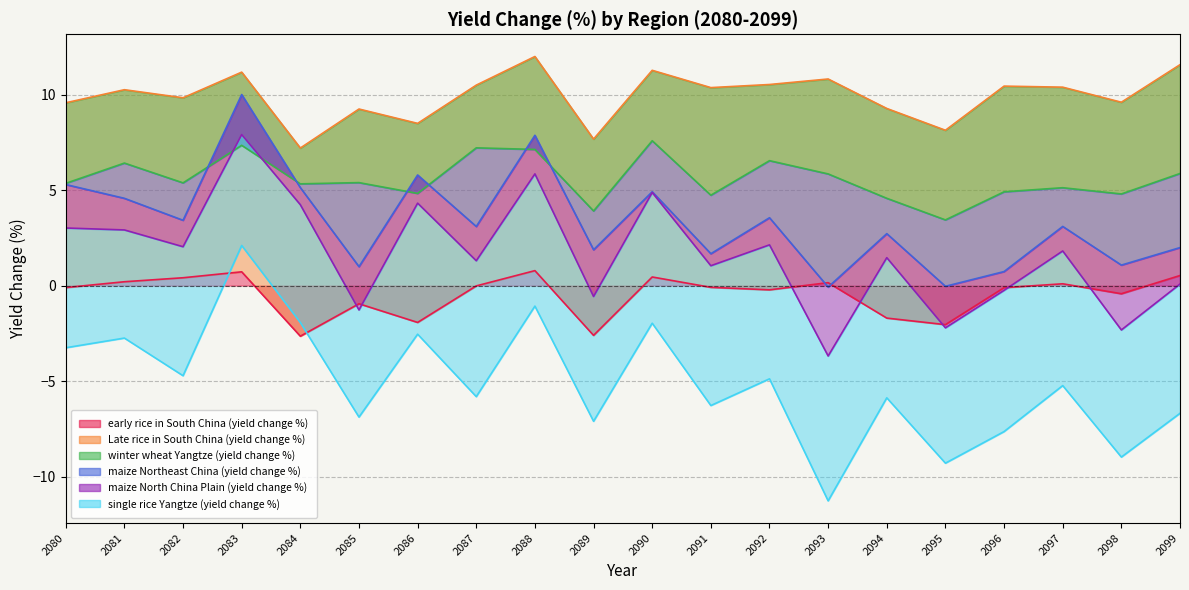

Is it true that early rice in South China (yield change %) equals -0.6 at 2098?

False